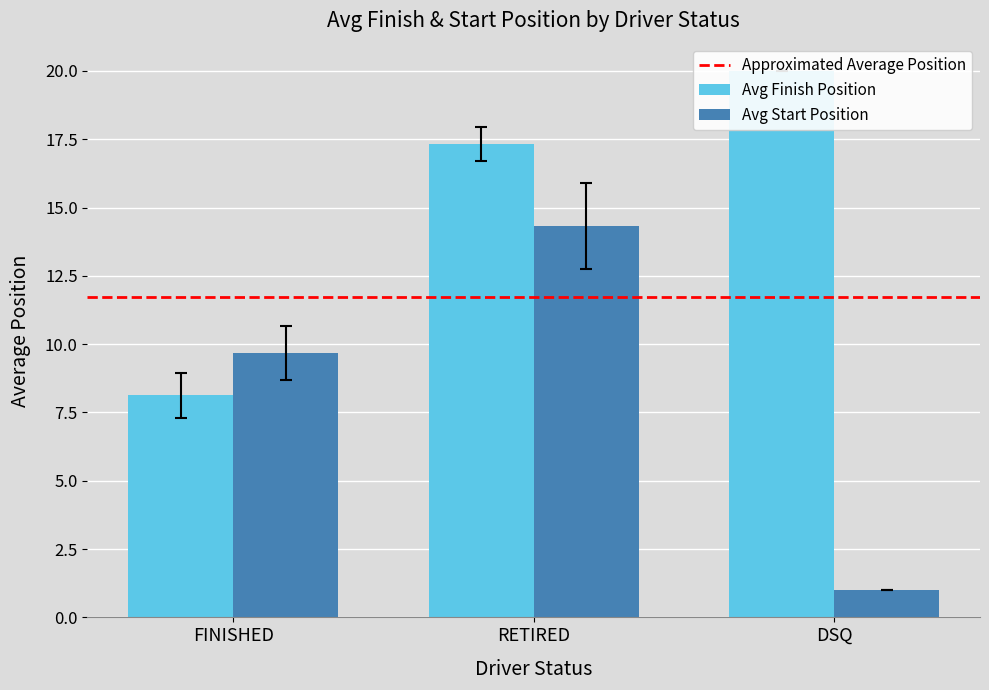

Count the number of data series in this chart.

2